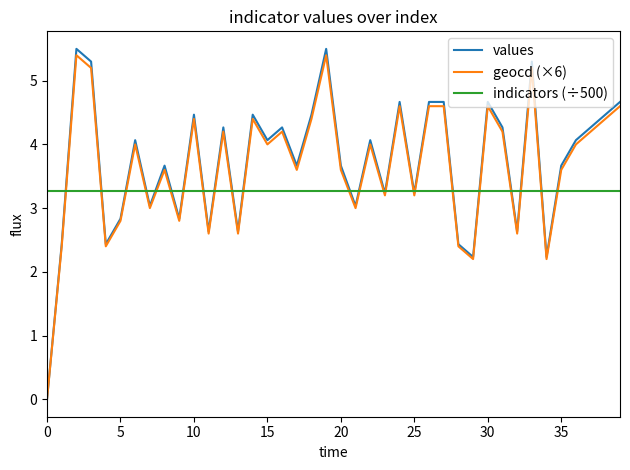

How many lines are shown in the chart?

3